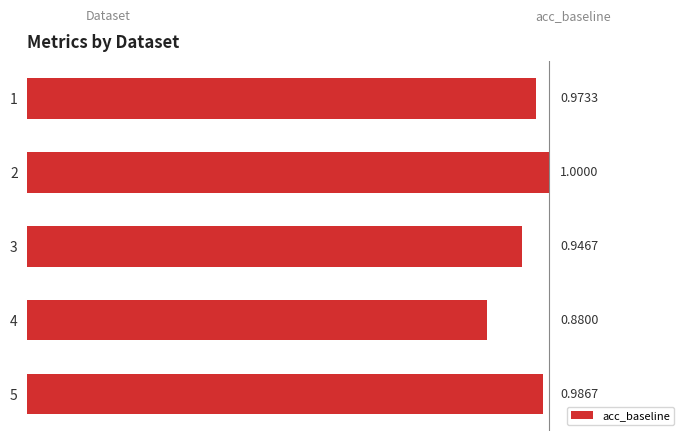

How many values are between 0 and 1?

5